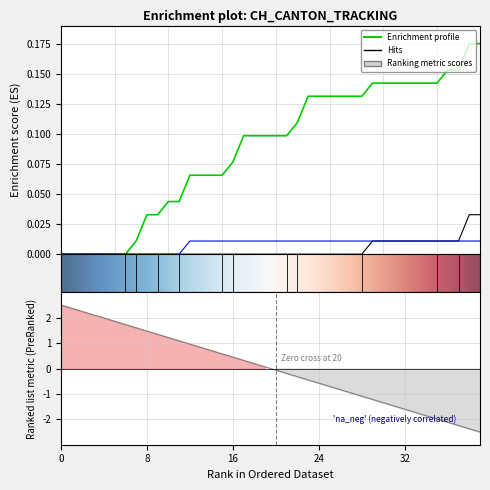

How many categories are shown in the chart?

40